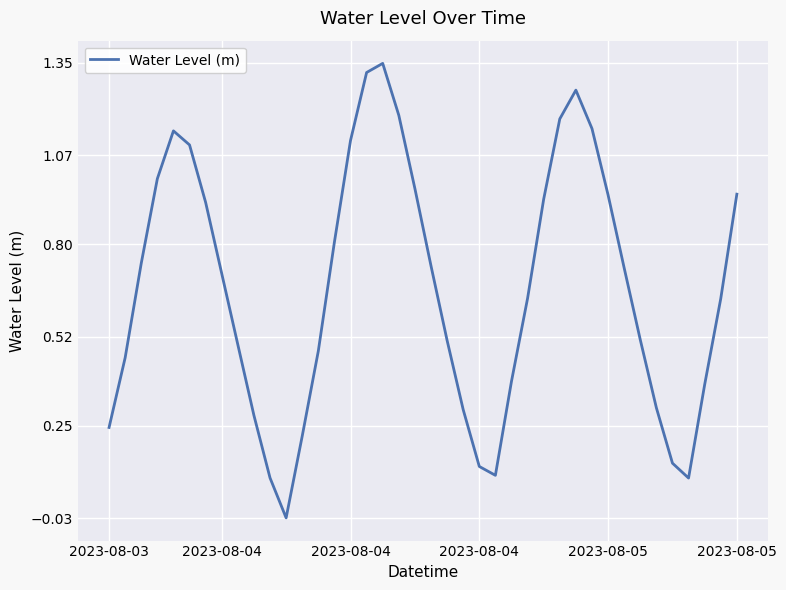

What is the difference between the maximum and minimum values?

1.4